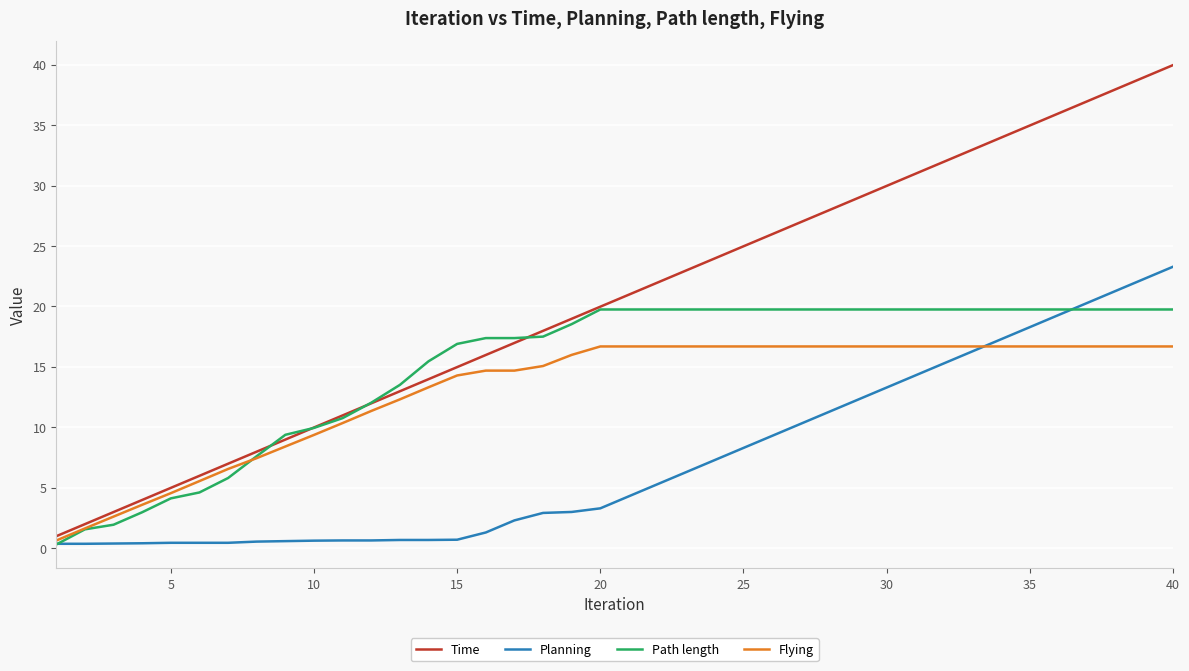

How many lines are shown in the chart?

4